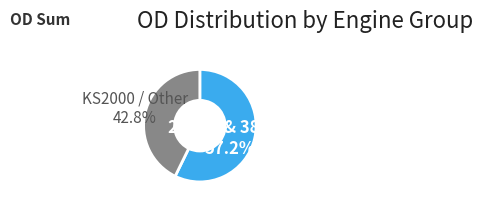

Between KS2000 / Other and 29mm & 38mm, which is larger?

29mm & 38mm